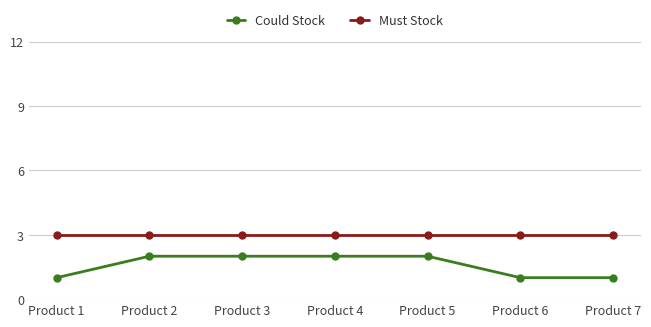

The value of Must Stock at Product 3 is 3. True or false?

True